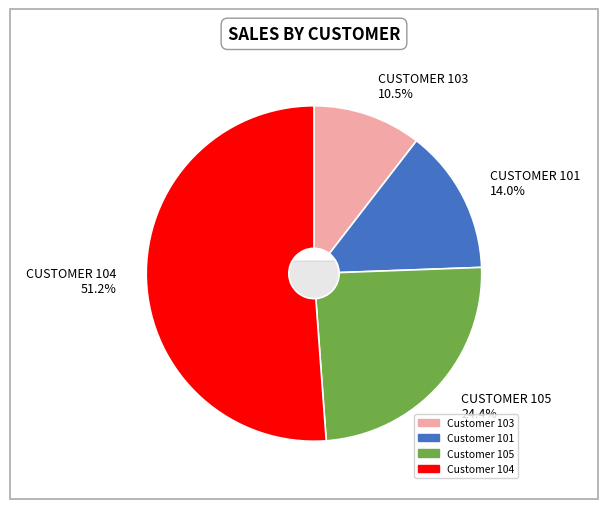

To the nearest percent, what is the combined percentage of 103 and 104?

62%